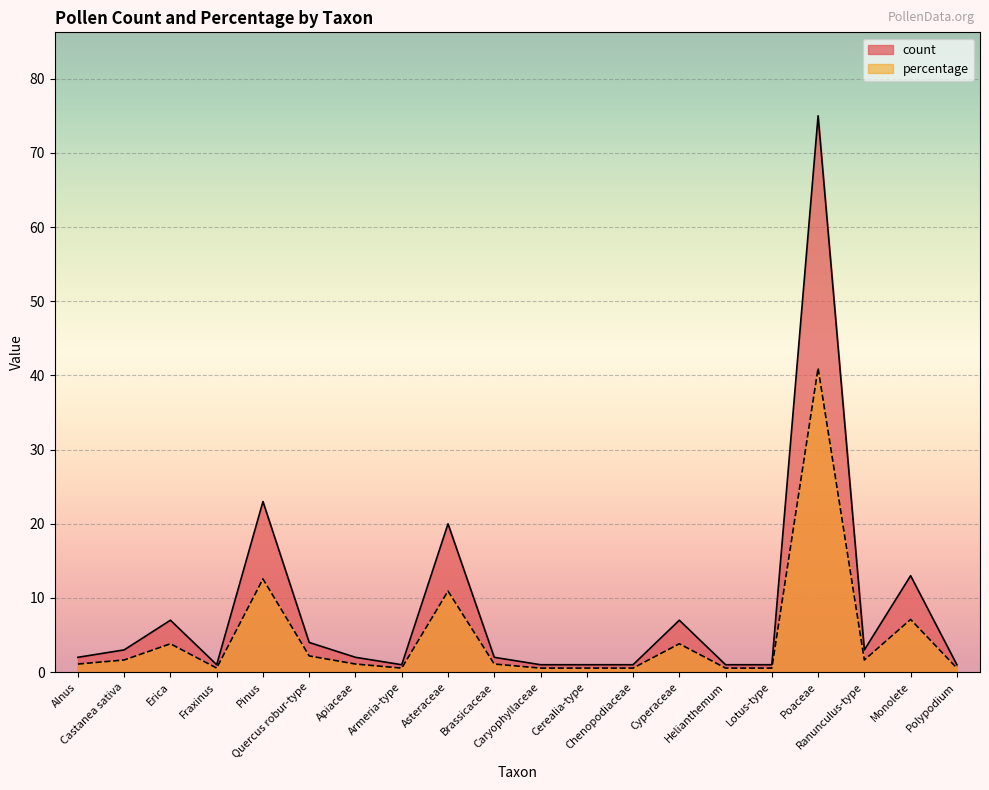

How many values in the percentage series exceed 1?

12